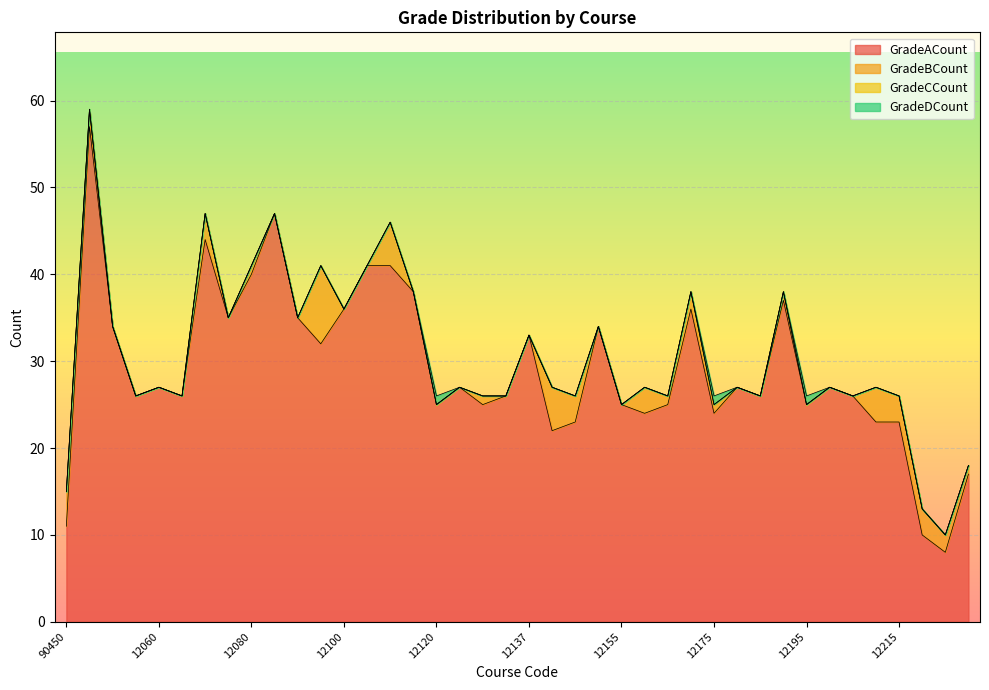

What is the difference between the second highest and minimum values in the GradeACount series?

39